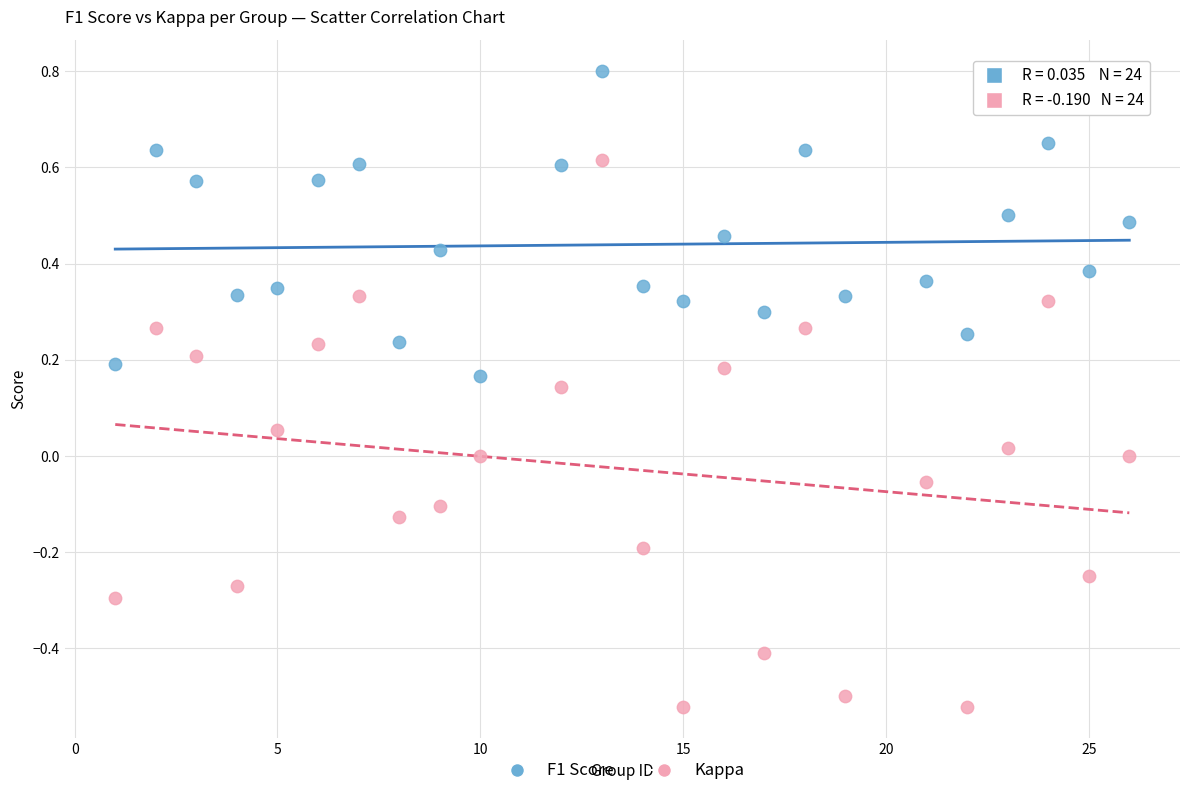

Which series contains the lowest Y value?

Kappa